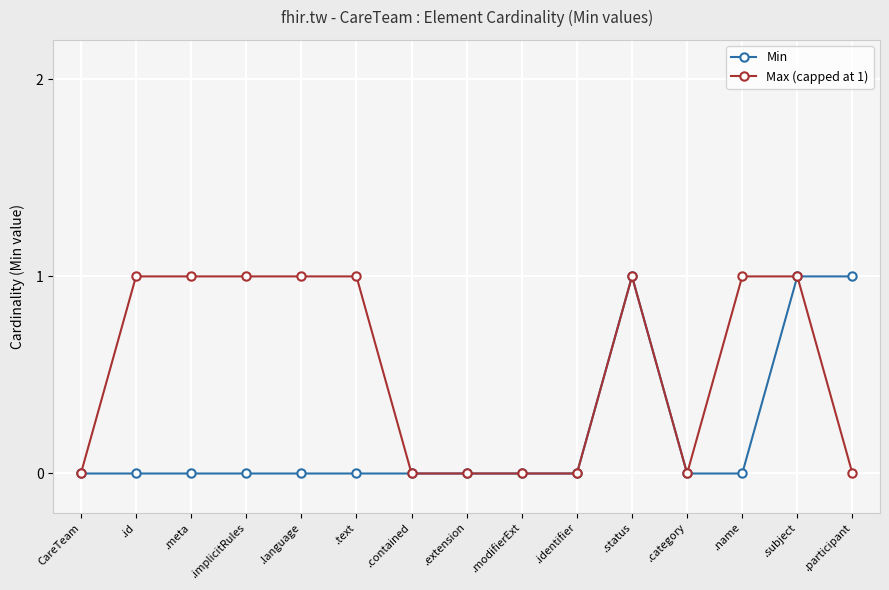

True or false: Max (capped at 1) has a value of 1 at .identifier.

False